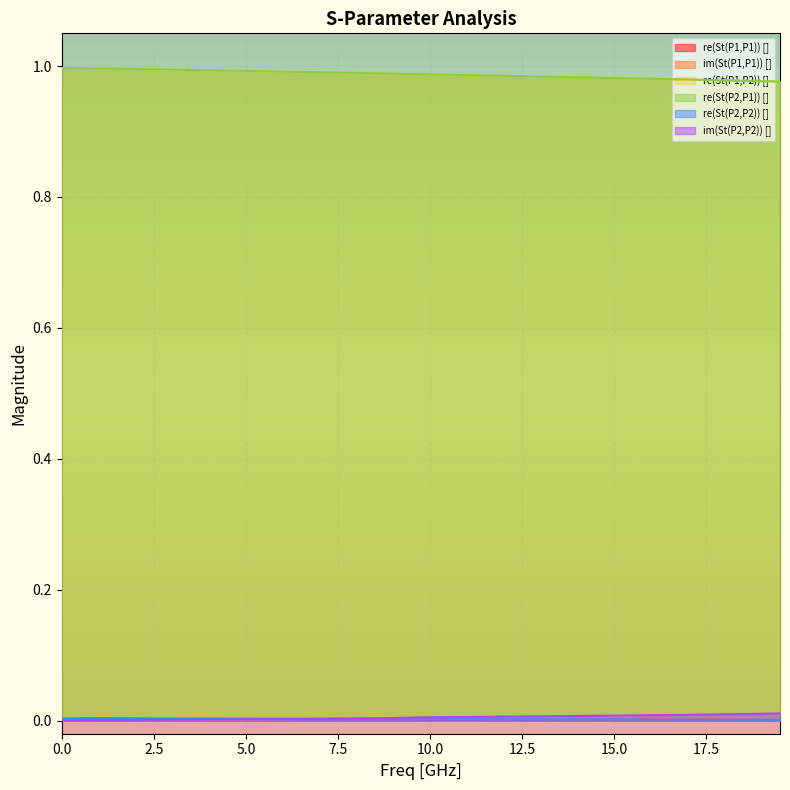

What is the value of the re(St(P1,P2)) [] point at the 11th from the left?

1.0